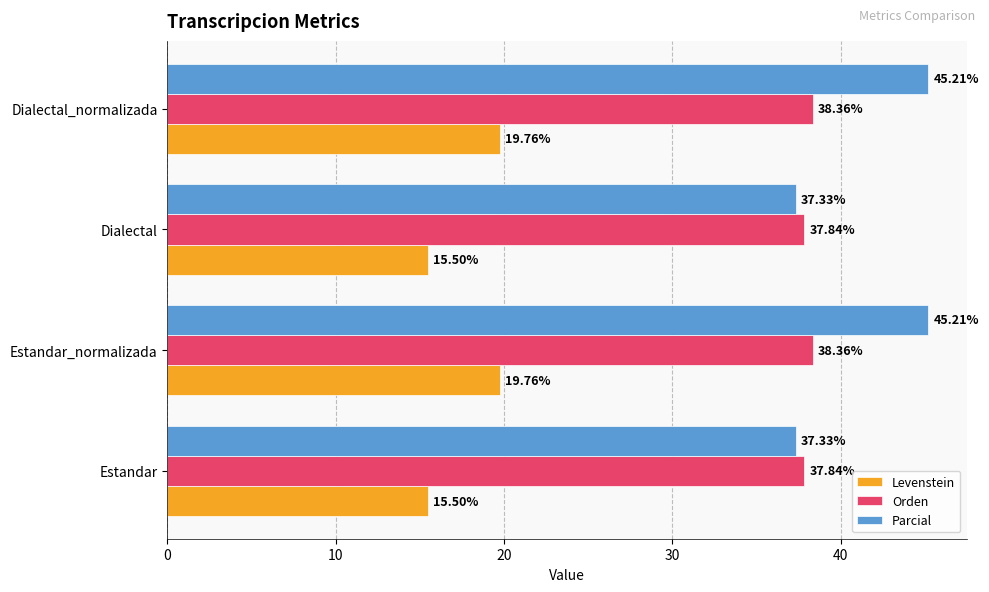

What is the sum of the Parcial values at Estandar_normalizada and Dialectal?

82.5